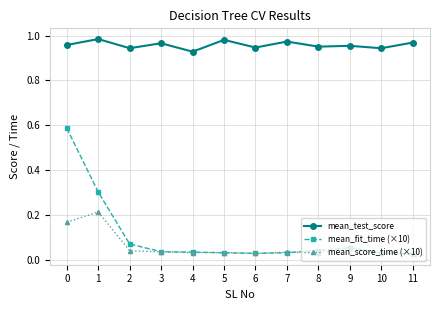

Does the chart display data point markers on the line(s)?

Yes